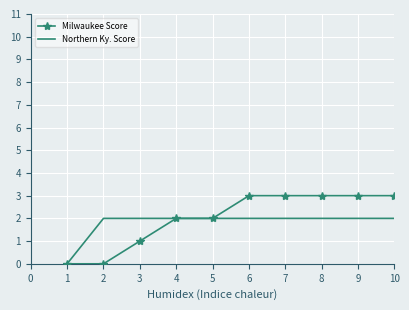

What is the maximum value for Northern Ky. Score?

2